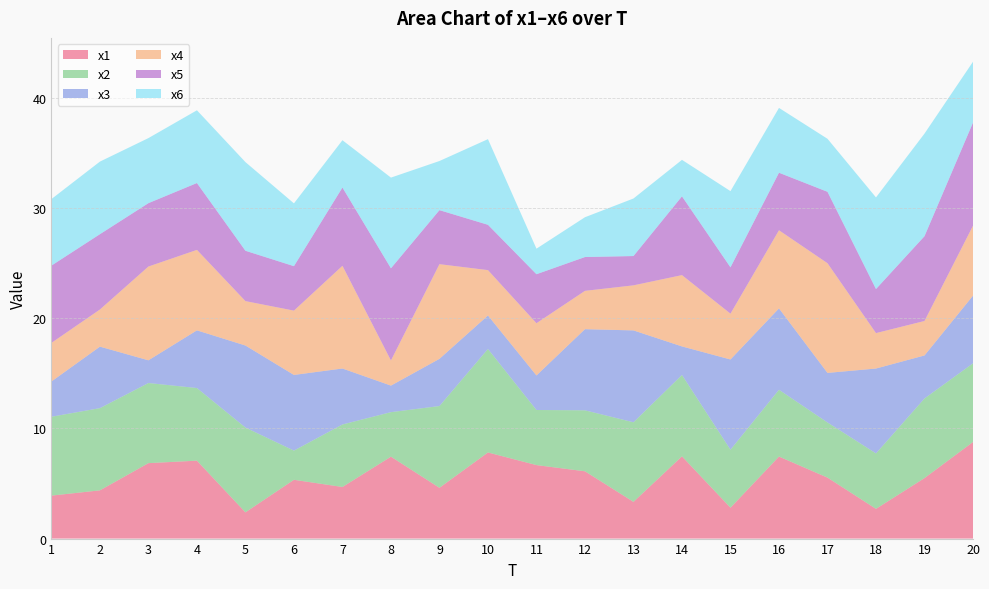

Reading right to left, list all the values displayed in this chart.

x1: 20=8.8	19=5.5	18=2.7	17=5.5	16=7.4	15=2.8	14=7.5	13=3.3	12=6.1	11=6.7	10=7.8	9=4.6	8=7.4	7=4.7	6=5.3	5=2.4	4=7.1	3=6.8	2=4.4	1=3.9
x2: 20=7.1	19=7.2	18=5.0	17=5.0	16=6.1	15=5.3	14=7.4	13=7.2	12=5.5	11=5.0	10=9.4	9=7.4	8=4.0	7=5.7	6=2.6	5=7.7	4=6.6	3=7.3	2=7.5	1=7.2
x3: 20=6.1	19=3.9	18=7.7	17=4.5	16=7.4	15=8.2	14=2.6	13=8.3	12=7.4	11=3.1	10=3.0	9=4.3	8=2.4	7=5.1	6=6.9	5=7.4	4=5.2	3=2.1	2=5.6	1=3.2
x4: 20=6.3	19=3.1	18=3.2	17=10.0	16=7.1	15=4.2	14=6.5	13=4.1	12=3.5	11=4.7	10=4.1	9=8.6	8=2.3	7=9.3	6=5.8	5=4.0	4=7.3	3=8.5	2=3.4	1=3.5
x5: 20=9.4	19=7.7	18=4.0	17=6.5	16=5.2	15=4.2	14=7.1	13=2.7	12=3.1	11=4.4	10=4.1	9=4.9	8=8.4	7=7.1	6=4.0	5=4.6	4=6.1	3=5.7	2=6.8	1=7.0
x6: 20=5.5	19=9.3	18=8.3	17=4.8	16=5.9	15=6.9	14=3.3	13=5.2	12=3.6	11=2.3	10=7.8	9=4.5	8=8.2	7=4.3	6=5.7	5=8.0	4=6.6	3=5.9	2=6.6	1=6.0